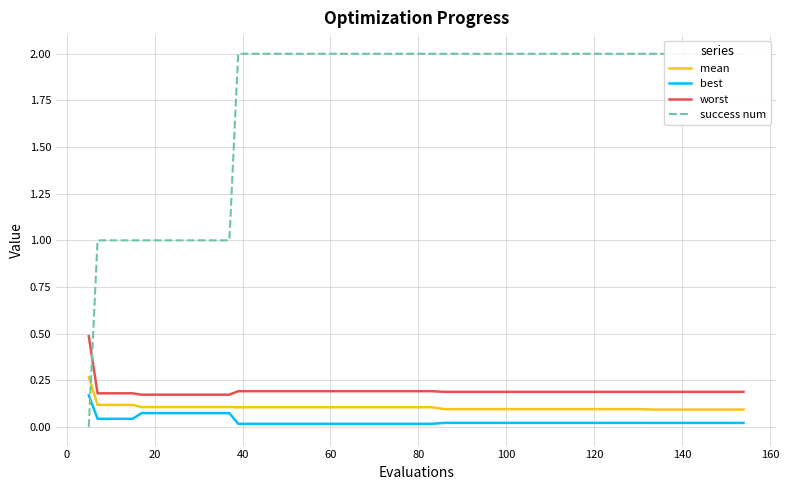

True or false: best and worst cross at least once.

False